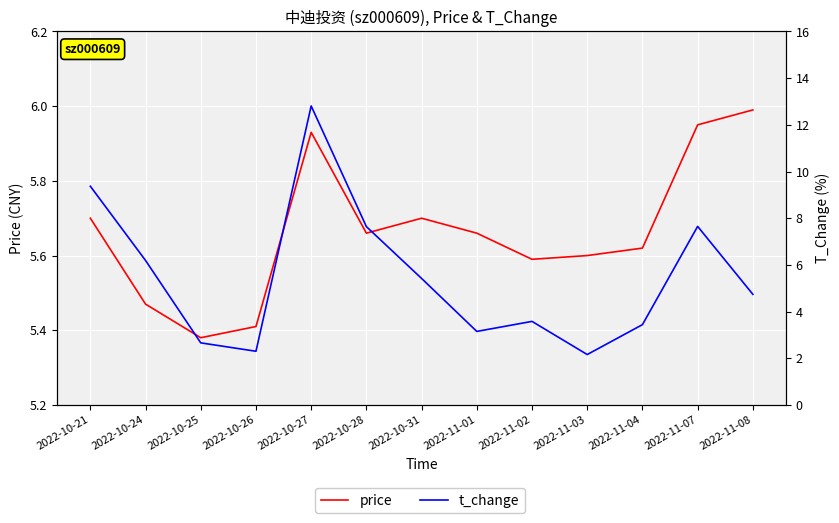

The price series shows 5.6 at 2022-11-04. True or false?

True